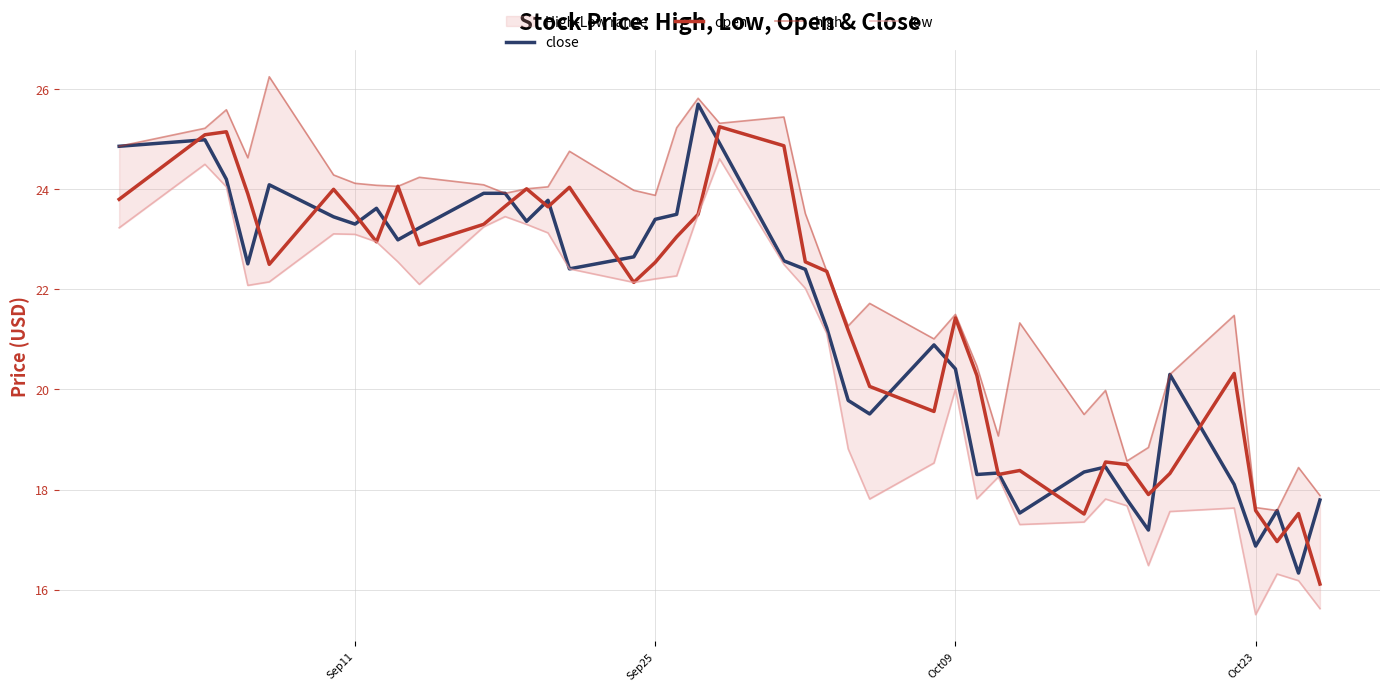

Which series has the largest total across all categories?

high